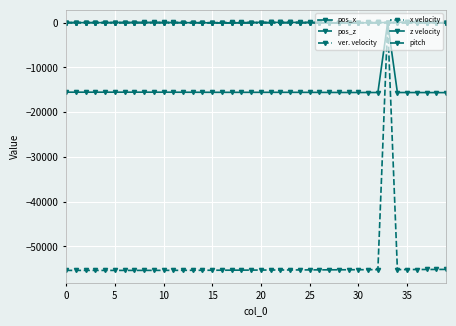

Does the chart have visible grid lines?

Yes